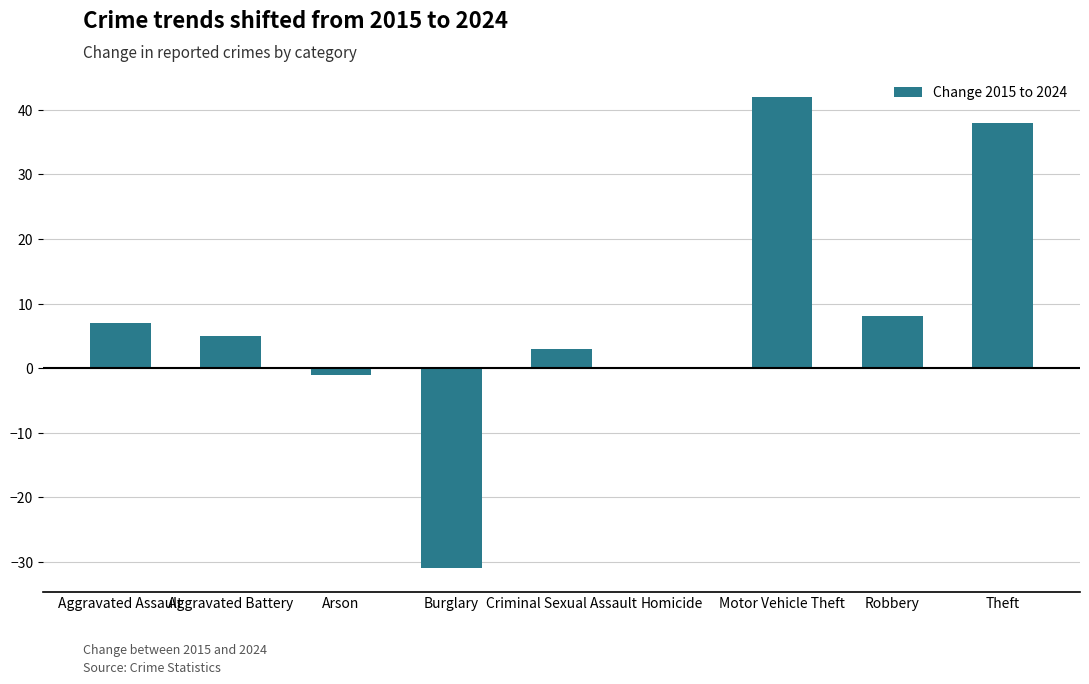

Reading left to right, transcribe all the data shown in this chart.

7	5	-1	-31	3	0	42	8	38